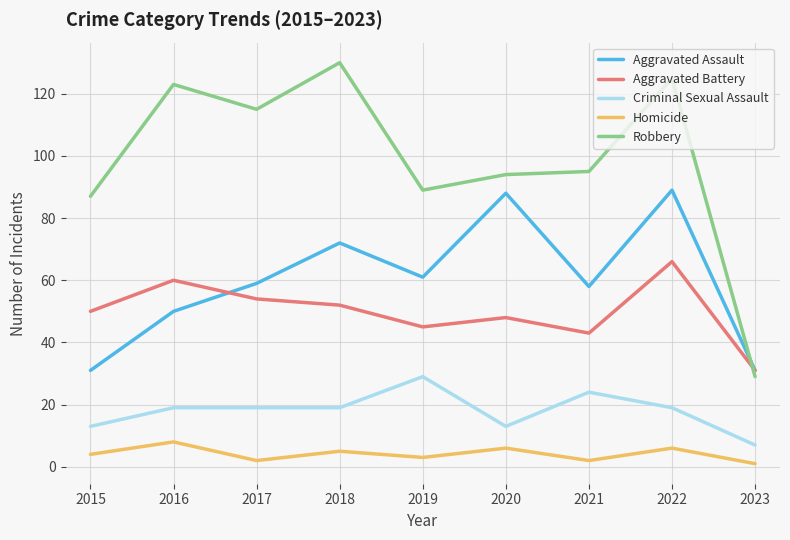

Reading right to left, transcribe all the data shown in this chart.

Aggravated Assault: 2023=31	2022=89	2021=58	2020=88	2019=61	2018=72	2017=59	2016=50	2015=31
Aggravated Battery: 2023=31	2022=66	2021=43	2020=48	2019=45	2018=52	2017=54	2016=60	2015=50
Criminal Sexual Assault: 2023=7	2022=19	2021=24	2020=13	2019=29	2018=19	2017=19	2016=19	2015=13
Homicide: 2023=1	2022=6	2021=2	2020=6	2019=3	2018=5	2017=2	2016=8	2015=4
Robbery: 2023=29	2022=125	2021=95	2020=94	2019=89	2018=130	2017=115	2016=123	2015=87